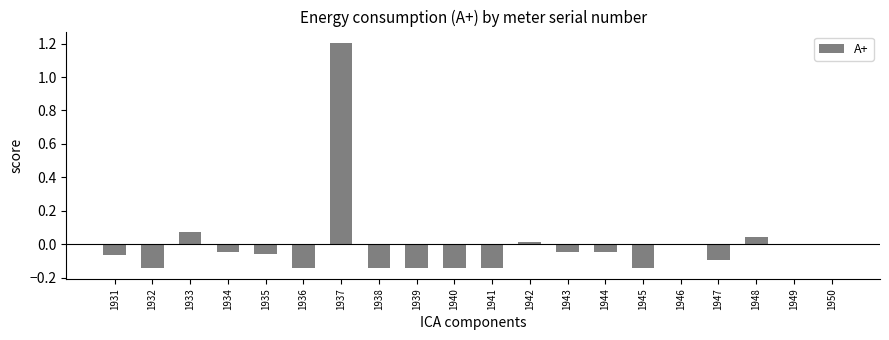

Which category has the highest value across all series?

1937